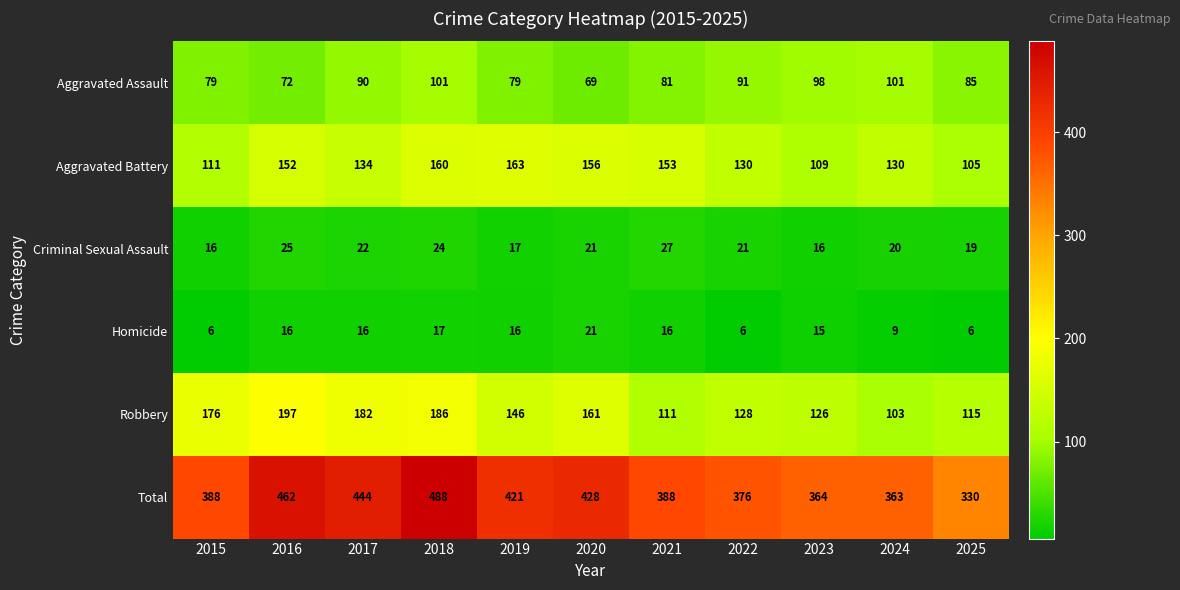

At 2018, list the series in order from smallest to largest.

Homicide, Criminal Sexual Assault, Aggravated Assault, Aggravated Battery, Robbery, Total